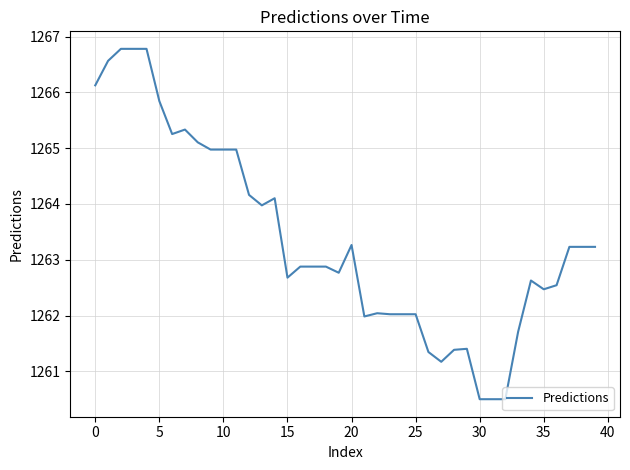

What is the difference between the maximum and minimum values?

6.3